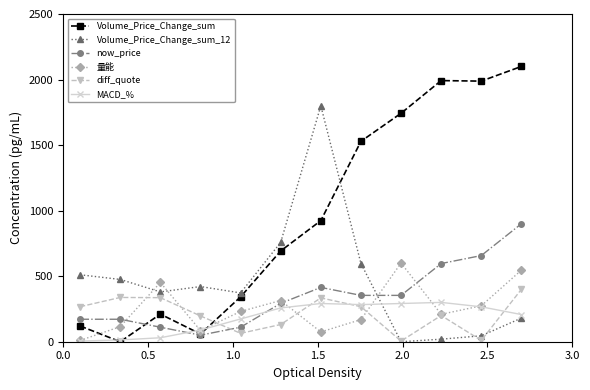

Does the chart have visible grid lines?

No